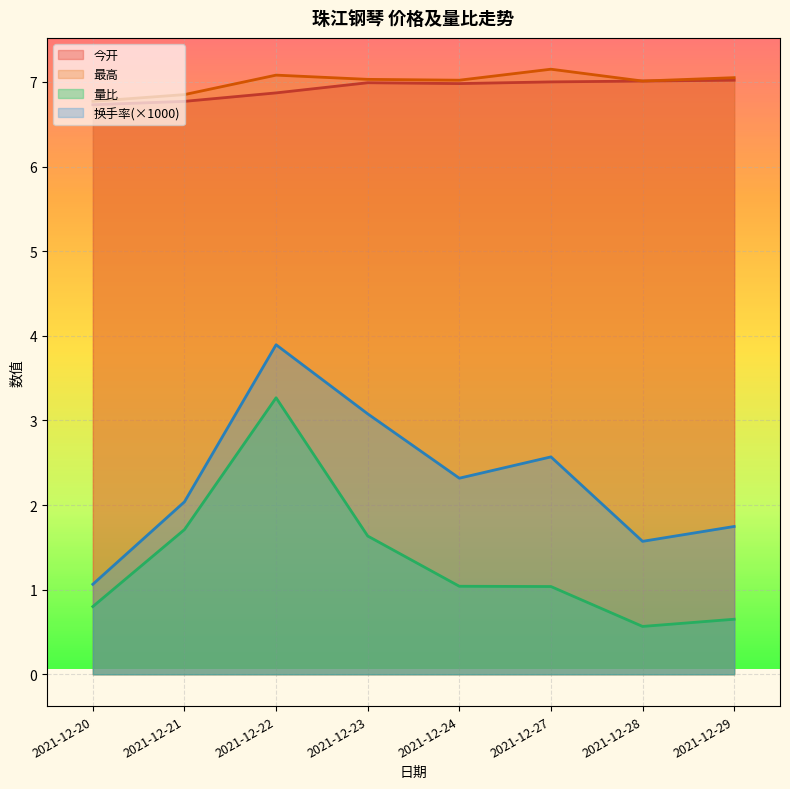

Which label corresponds to the smallest value in the chart?

2021-12-28